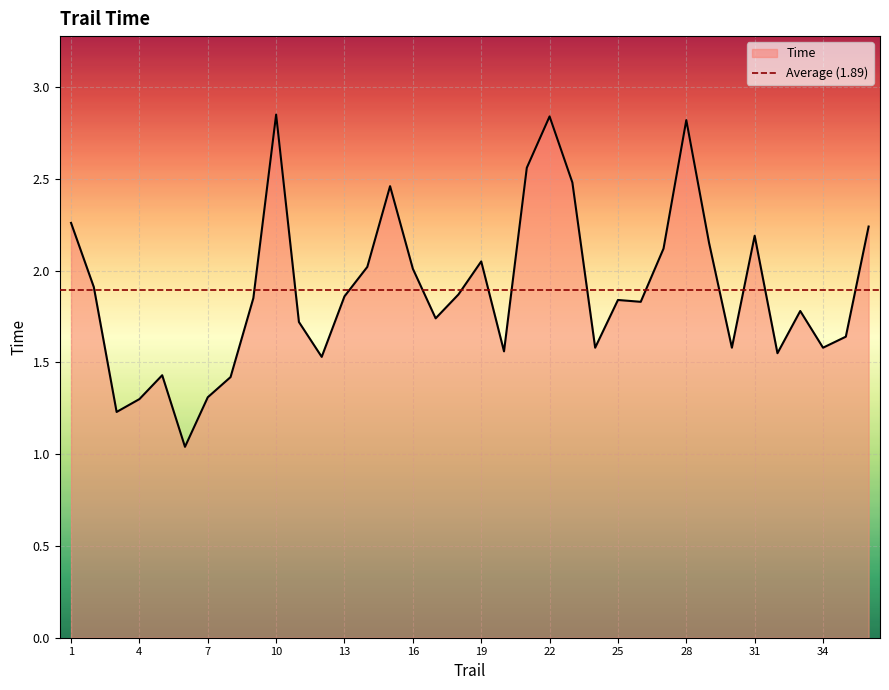

What is the average value?

1.9